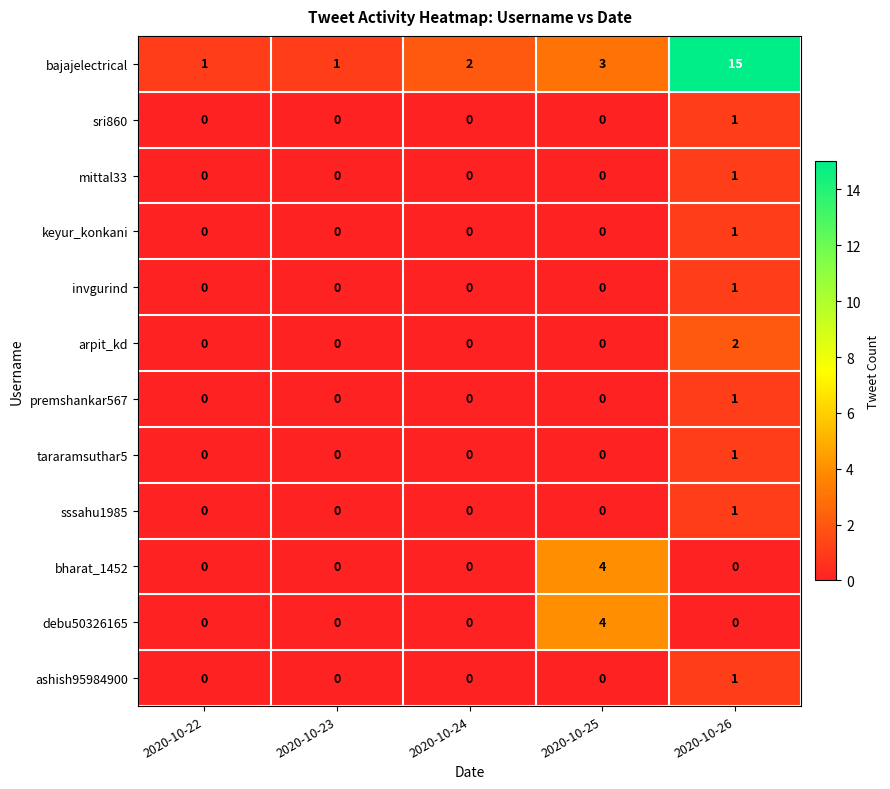

How many data points in debu50326165 are above 0?

1